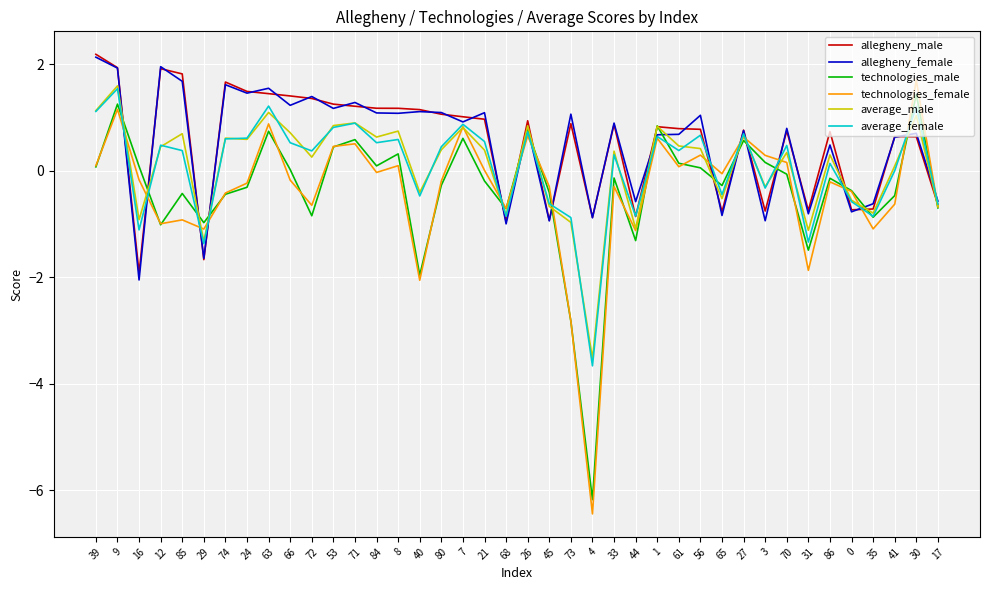

At 8, list the series in order from smallest to largest.

technologies_female, technologies_male, average_female, average_male, allegheny_female, allegheny_male